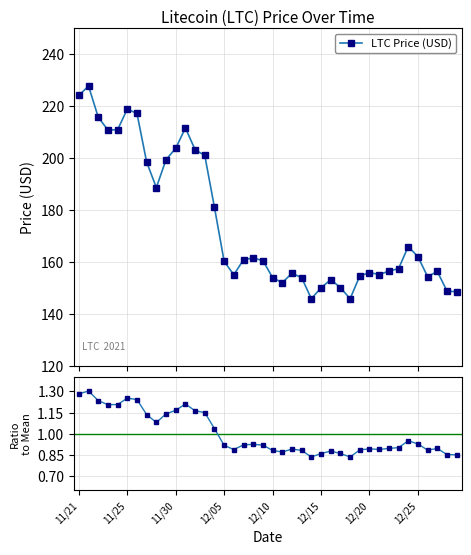

What is the highest value of the LTC Price (USD) series?

227.7